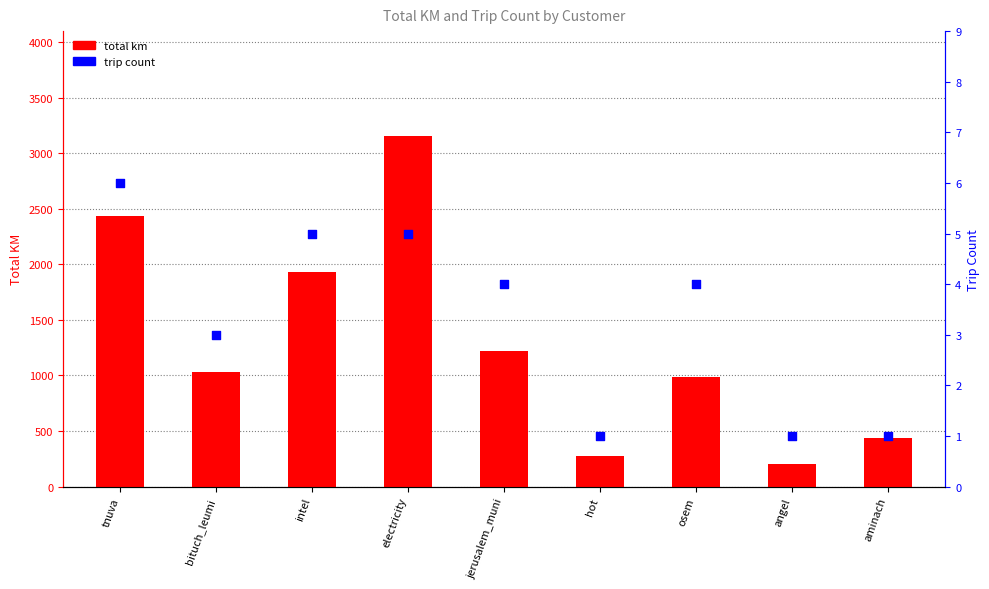

Which series reaches the minimum Y coordinate?

trip count